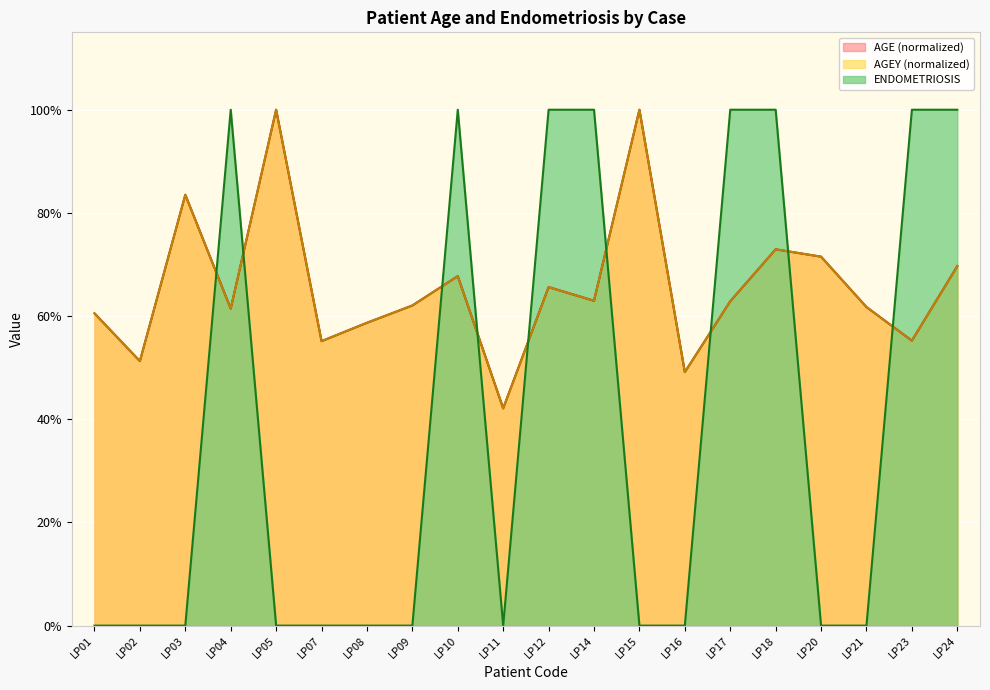

Reading right to left, extract all data points from this chart.

AGE: LP24=0.7	LP23=0.6	LP21=0.6	LP20=0.7	LP18=0.7	LP17=0.6	LP16=0.5	LP15=1.0	LP14=0.6	LP12=0.7	LP11=0.4	LP10=0.7	LP09=0.6	LP08=0.6	LP07=0.6	LP05=1.0	LP04=0.6	LP03=0.8	LP02=0.5	LP01=0.6
AGEY: LP24=0.7	LP23=0.6	LP21=0.6	LP20=0.7	LP18=0.7	LP17=0.6	LP16=0.5	LP15=1.0	LP14=0.6	LP12=0.7	LP11=0.4	LP10=0.7	LP09=0.6	LP08=0.6	LP07=0.6	LP05=1.0	LP04=0.6	LP03=0.8	LP02=0.5	LP01=0.6
ENDOMETRIOSIS: LP24=1.0	LP23=1.0	LP21=0.0	LP20=0.0	LP18=1.0	LP17=1.0	LP16=0.0	LP15=0.0	LP14=1.0	LP12=1.0	LP11=0.0	LP10=1.0	LP09=0.0	LP08=0.0	LP07=0.0	LP05=0.0	LP04=1.0	LP03=0.0	LP02=0.0	LP01=0.0